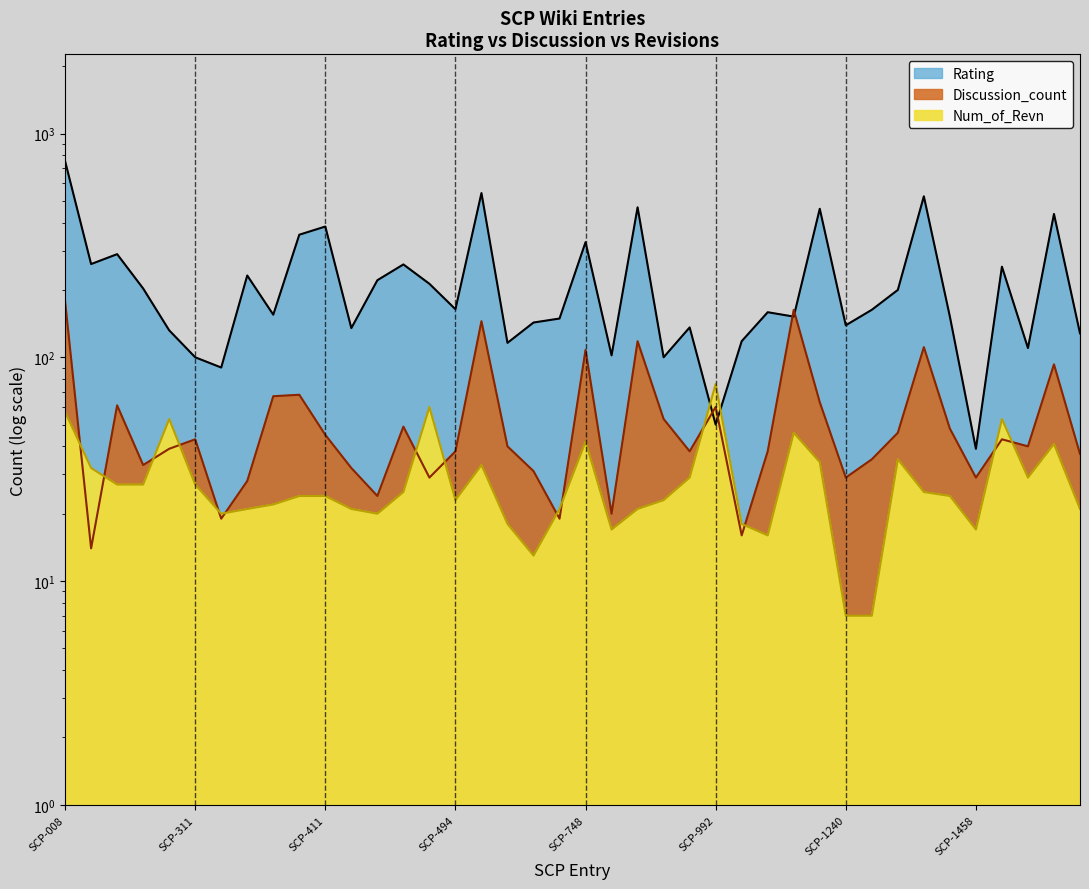

What is the difference between the Rating values at SCP-302 and SCP-475?

10